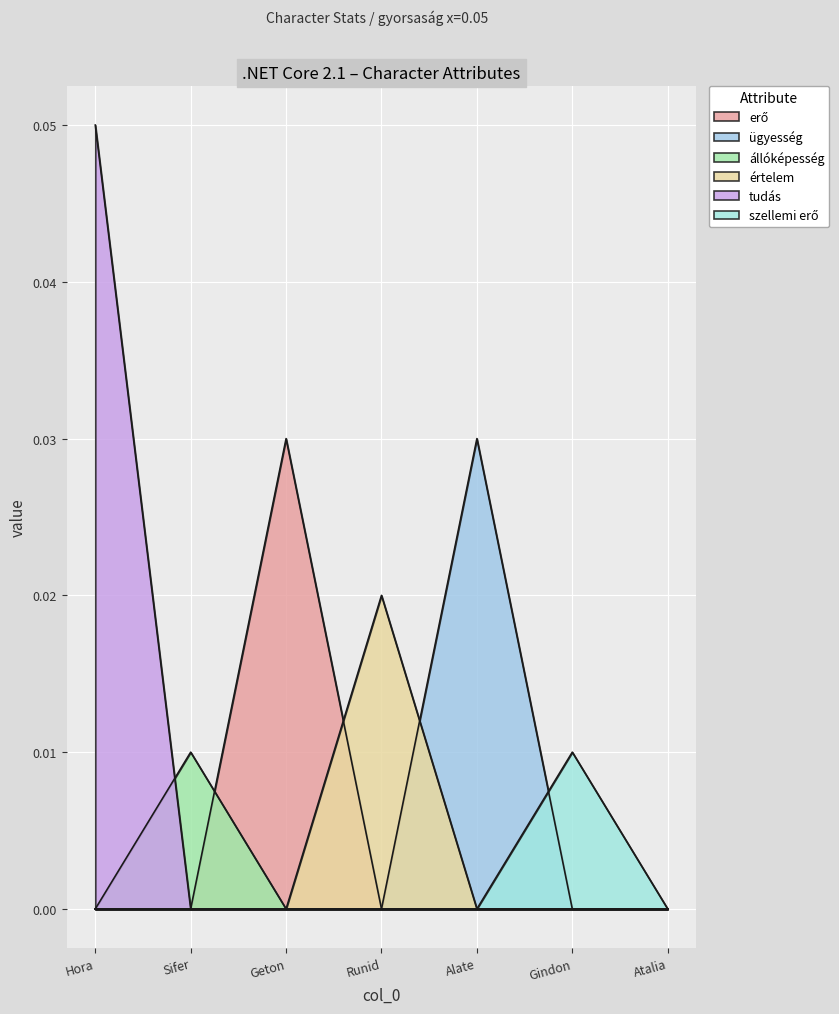

Which has a higher value, Sifer or Runid?

Sifer